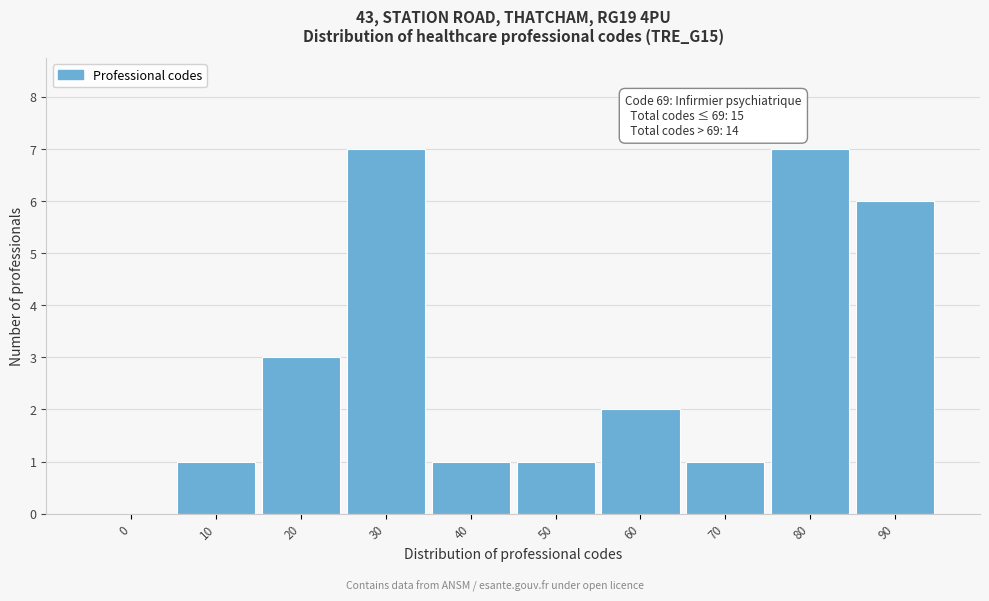

Reading left to right, extract all data points from this chart.

0=0	10=1	20=3	30=7	40=1	50=1	60=2	70=1	80=7	90=6